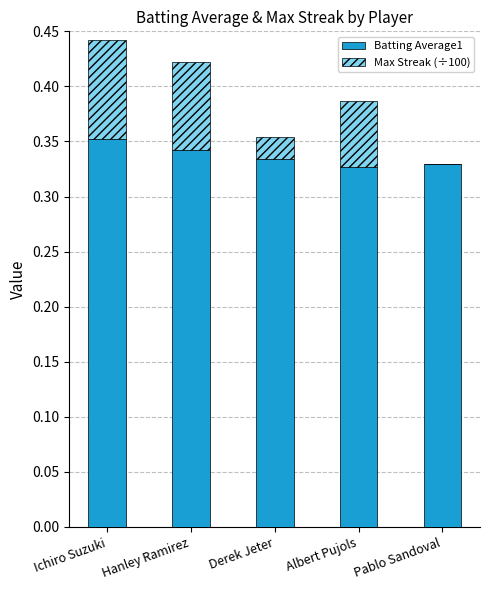

How many series are shown in this chart?

2